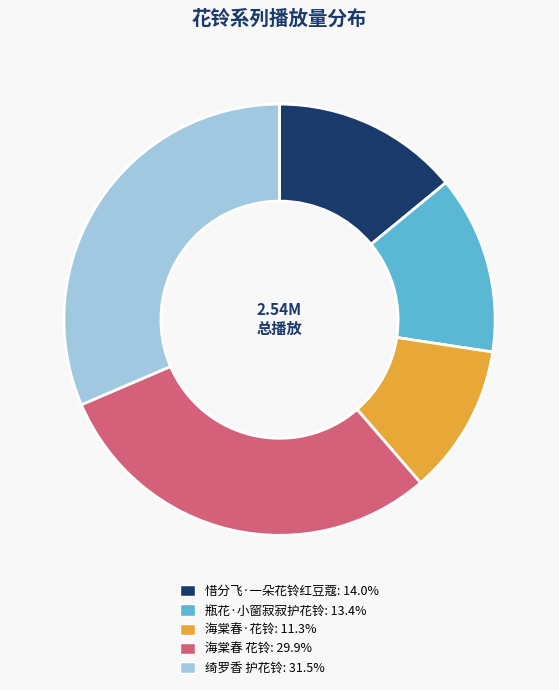

Between 惜分飞·一朵花铃红豆蔻 and 海棠春 花铃, which is larger?

海棠春 花铃